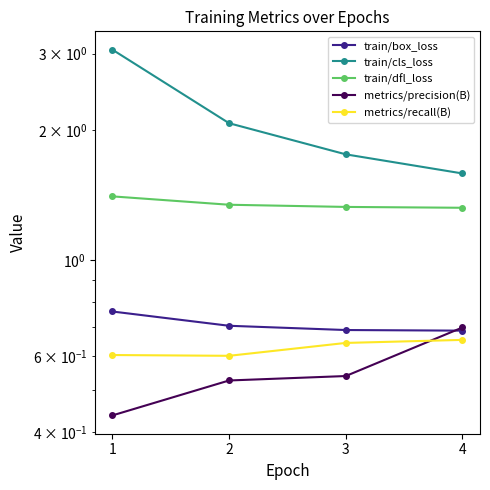

Reading left to right, extract all data points from this chart.

train/box_loss: 0.8	0.7	0.7	0.7
train/cls_loss: 3.1	2.1	1.8	1.6
train/dfl_loss: 1.4	1.3	1.3	1.3
metrics/precision(B): 0.4	0.5	0.5	0.7
metrics/recall(B): 0.6	0.6	0.6	0.7